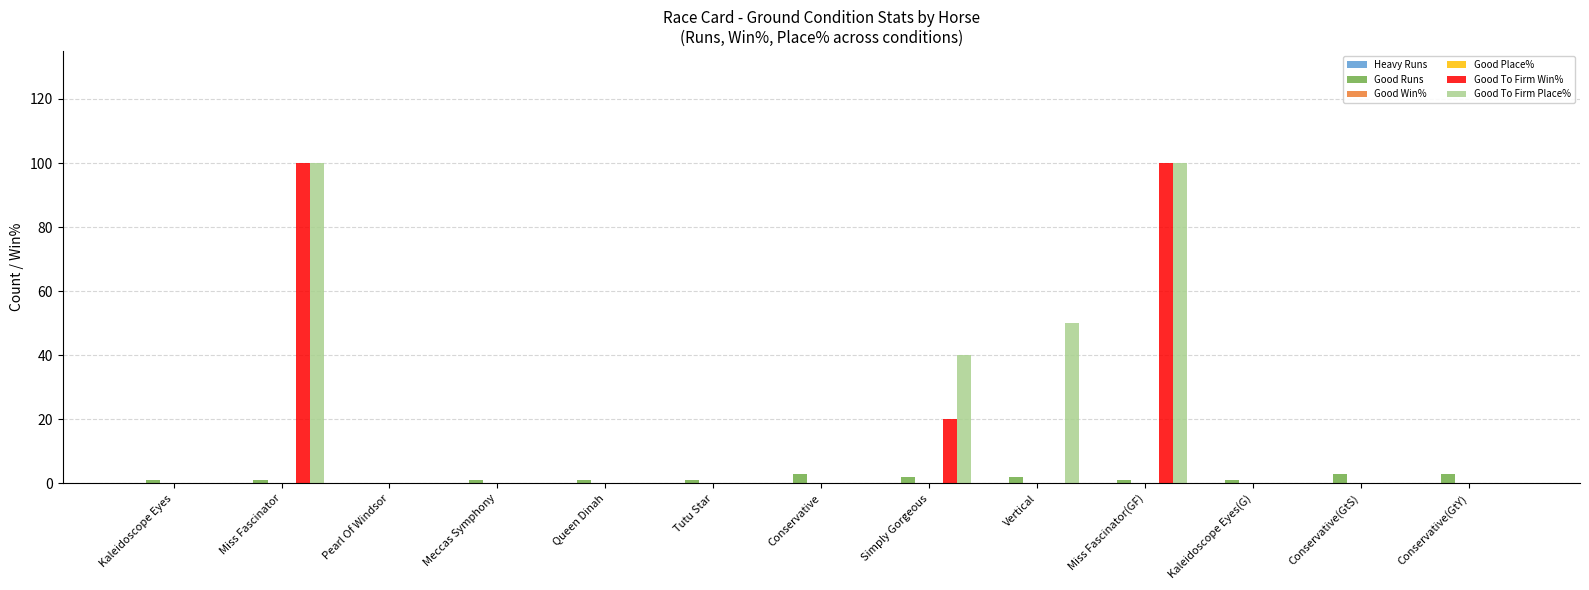

How many bars are there in total?

78